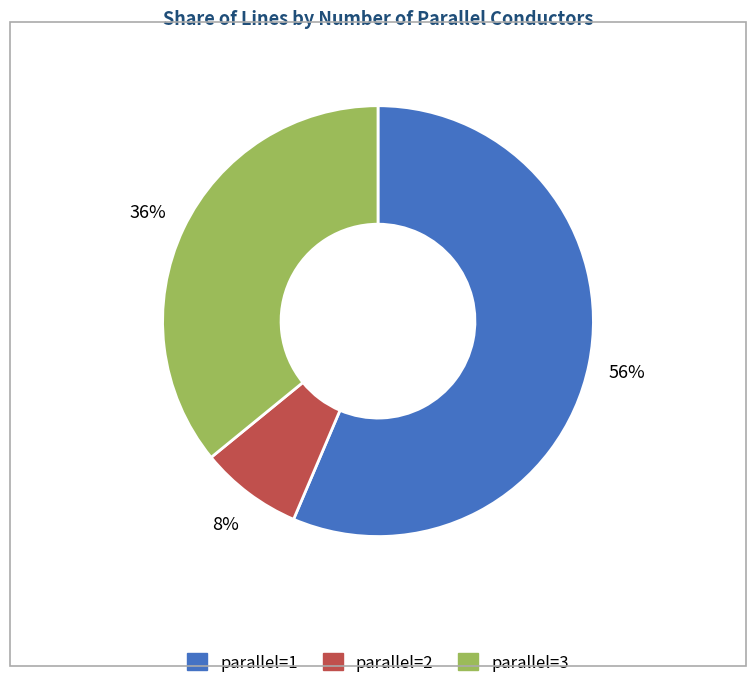

To the nearest percent, what is the average slice percentage?

33%